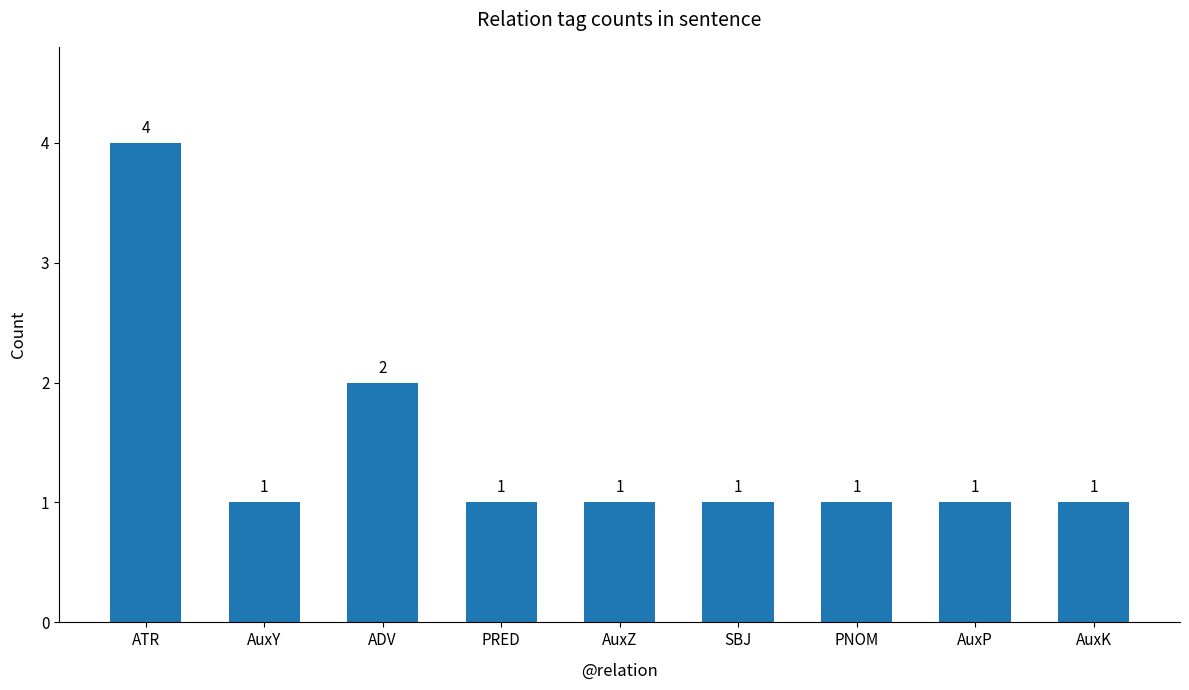

What is the greatest value displayed?

4